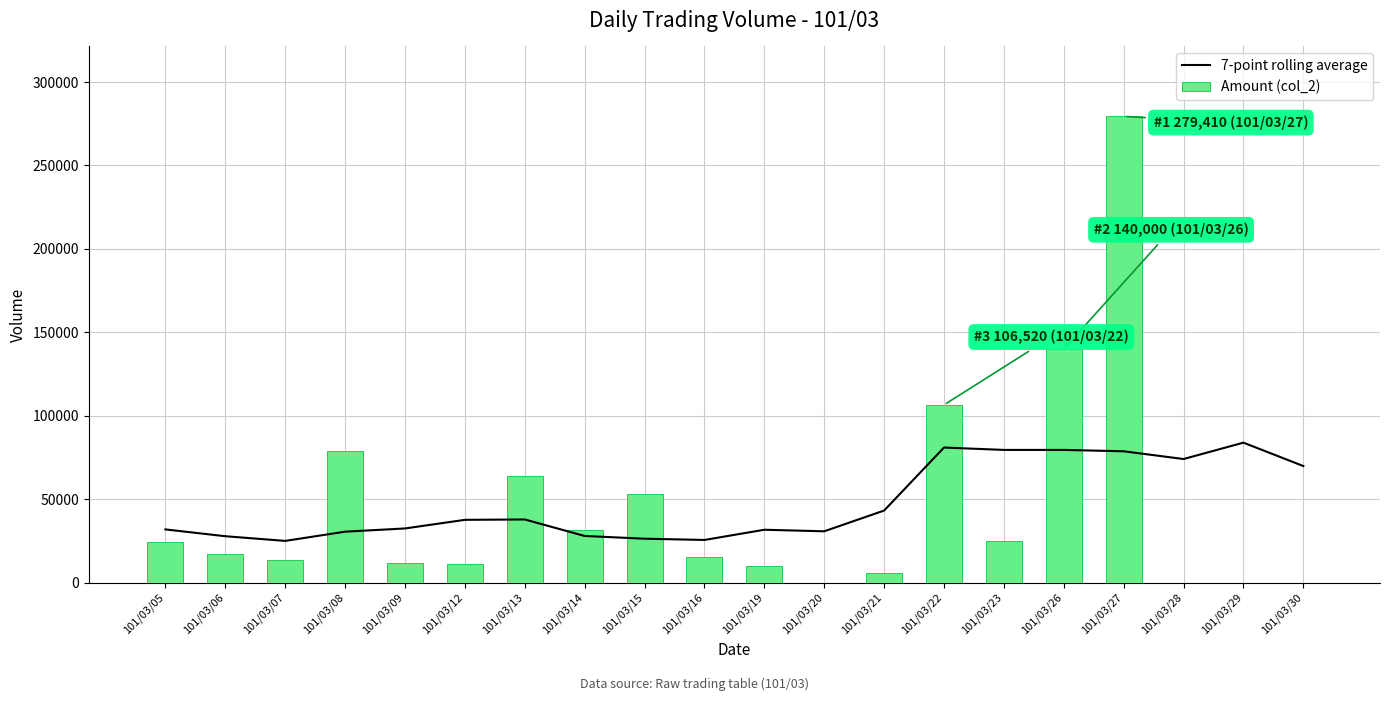

What is the sum of the 7-point rolling average values at 101/03/29 and 101/03/26?

163409.1